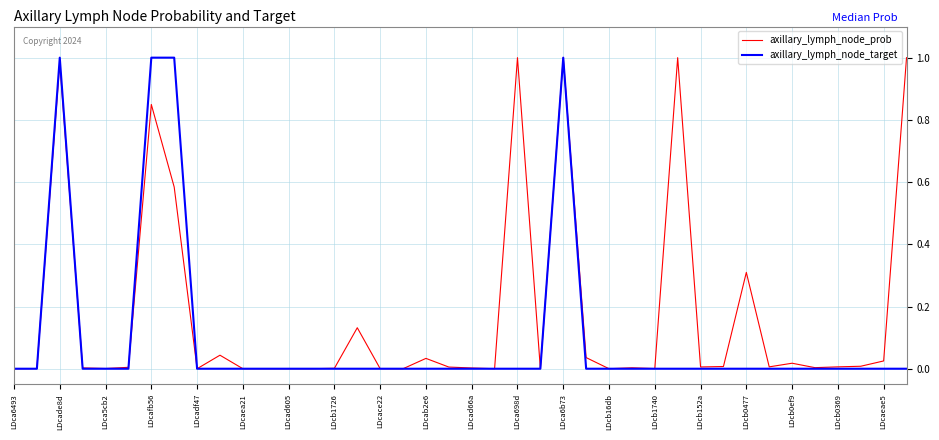

Which series has the largest total across all categories?

axillary_lymph_node_prob